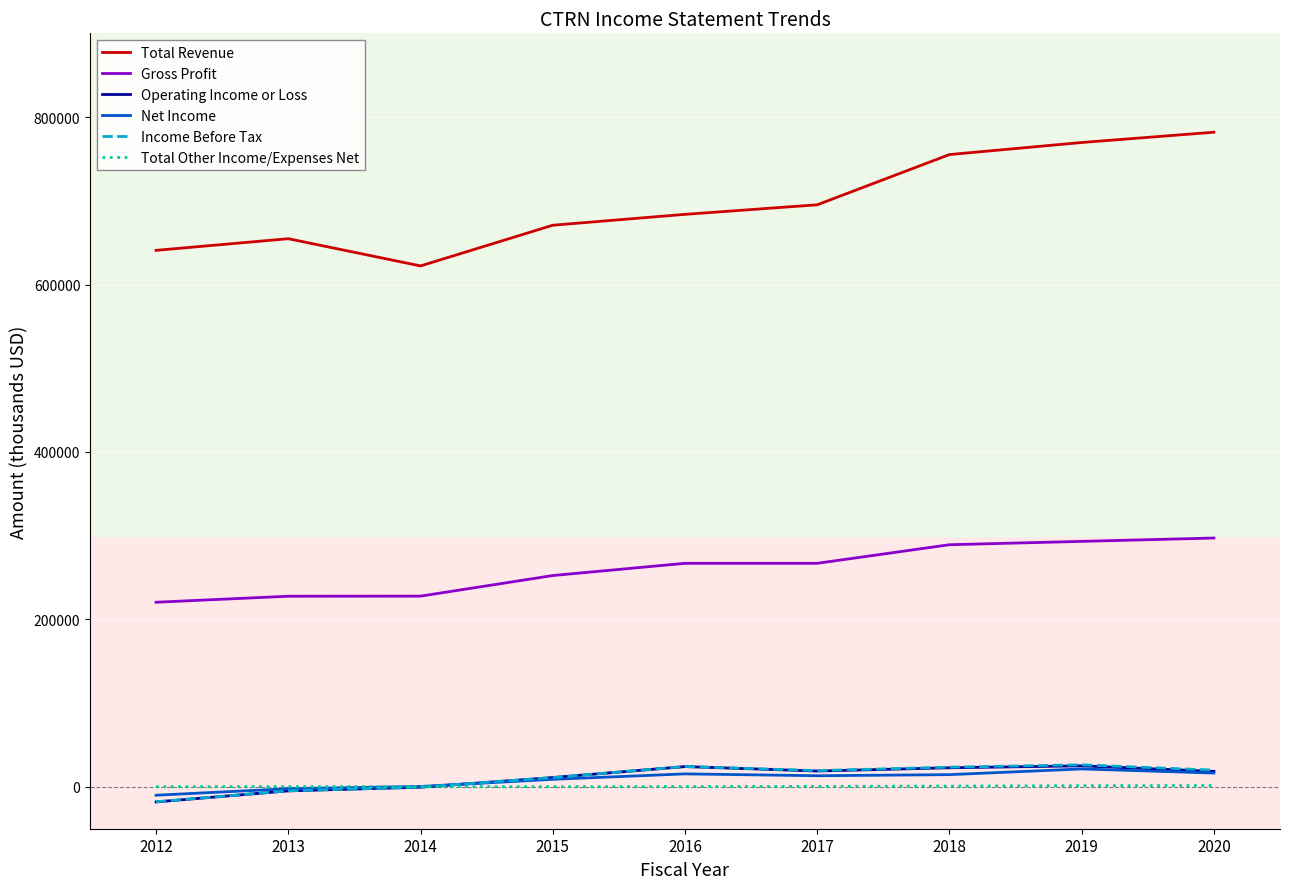

At which label does Income Before Tax first exceed 19400?

2016